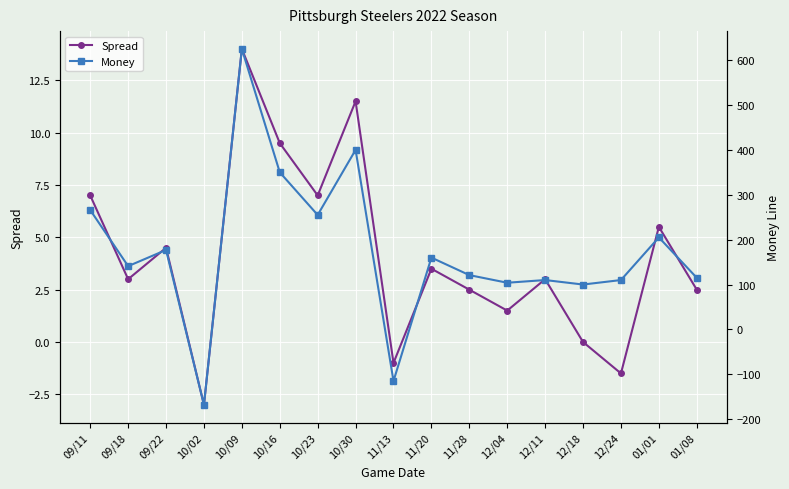

At 11/13, list the series in order from smallest to largest.

Money, Spread